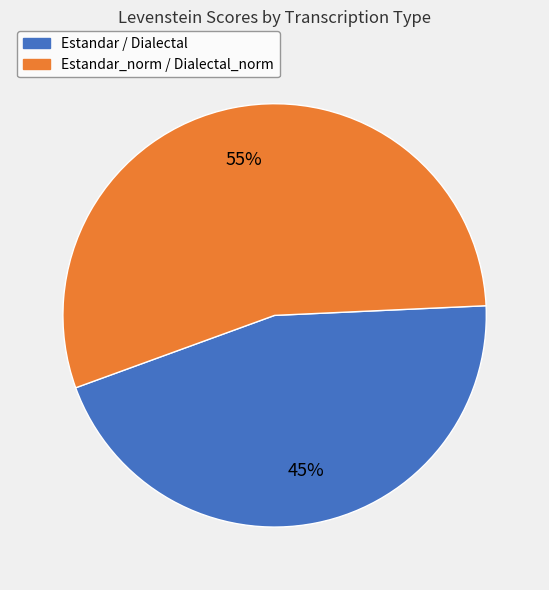

Is there any slice that represents more than half of the pie?

Yes